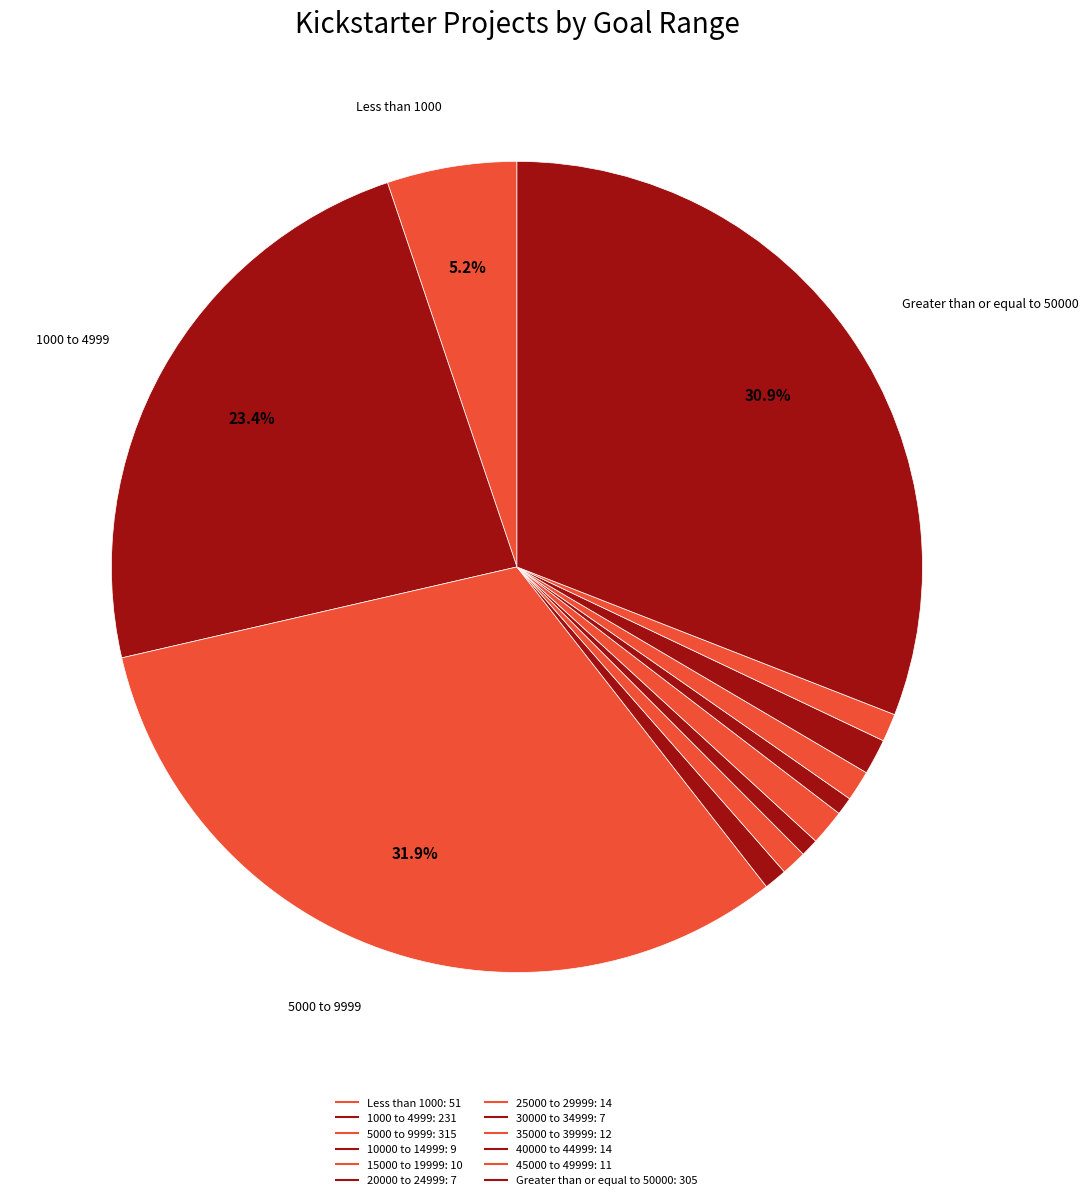

How many slices are in this pie chart?

12